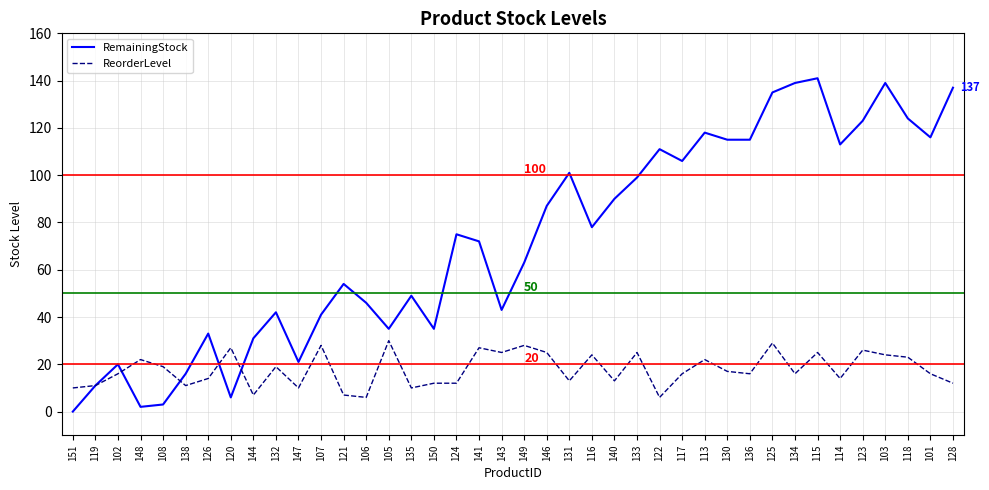

At which category does RemainingStock reach its first local peak?

102